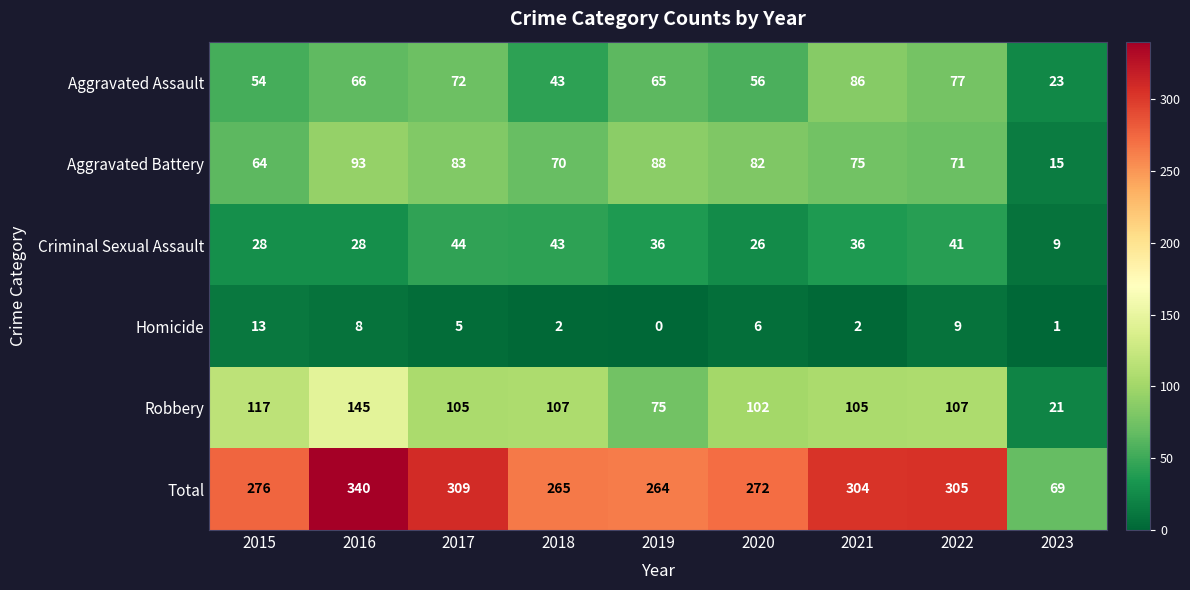

Where is Criminal Sexual Assault nearest to the value 26?

2020